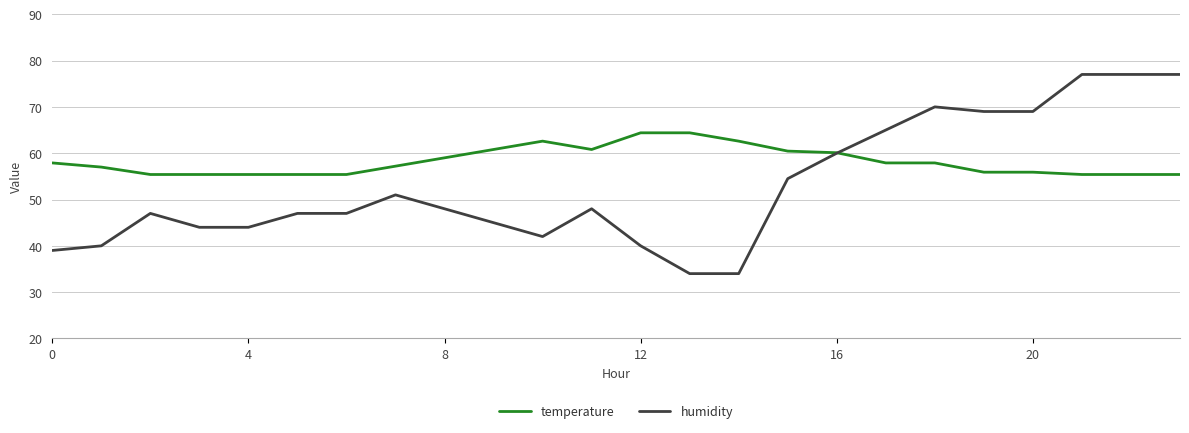

What is the minimum value shown in the chart?

34.0